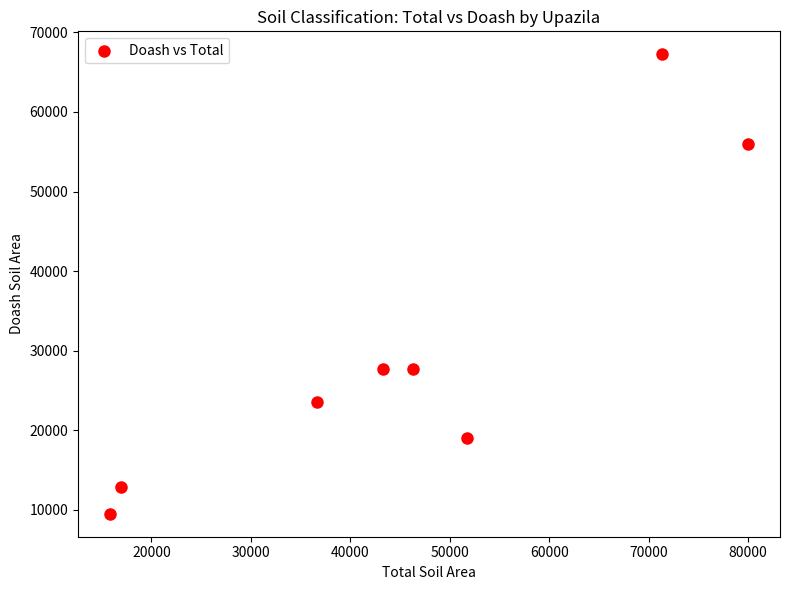

What is the range of Y values (max minus min)?

57755